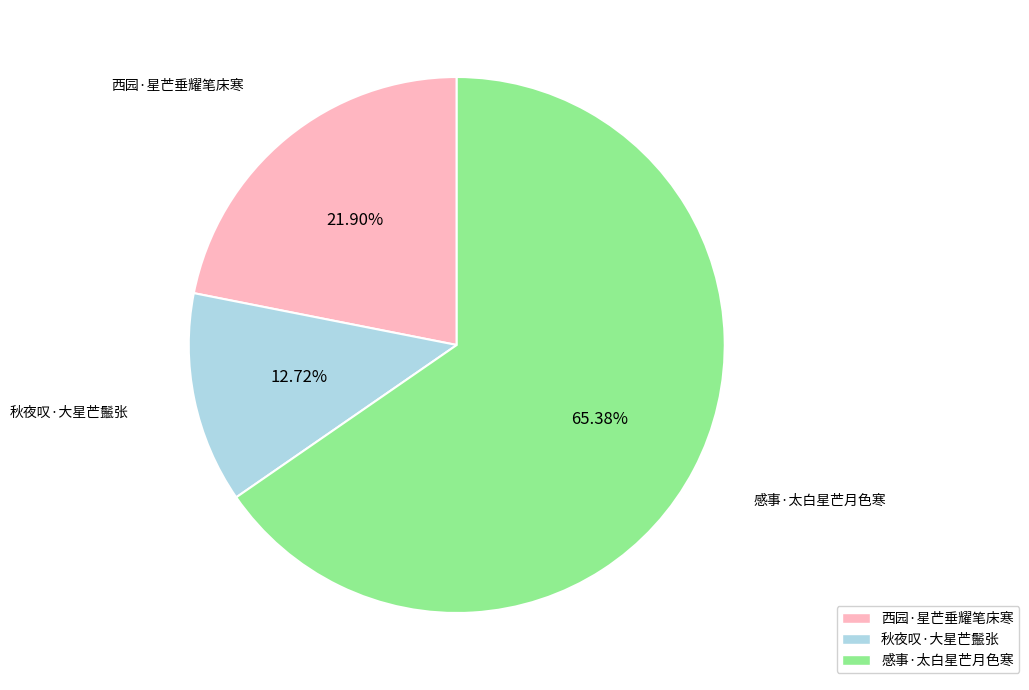

To the nearest percent, what percentage of the pie is 西园·星芒垂耀笔床寒?

22%